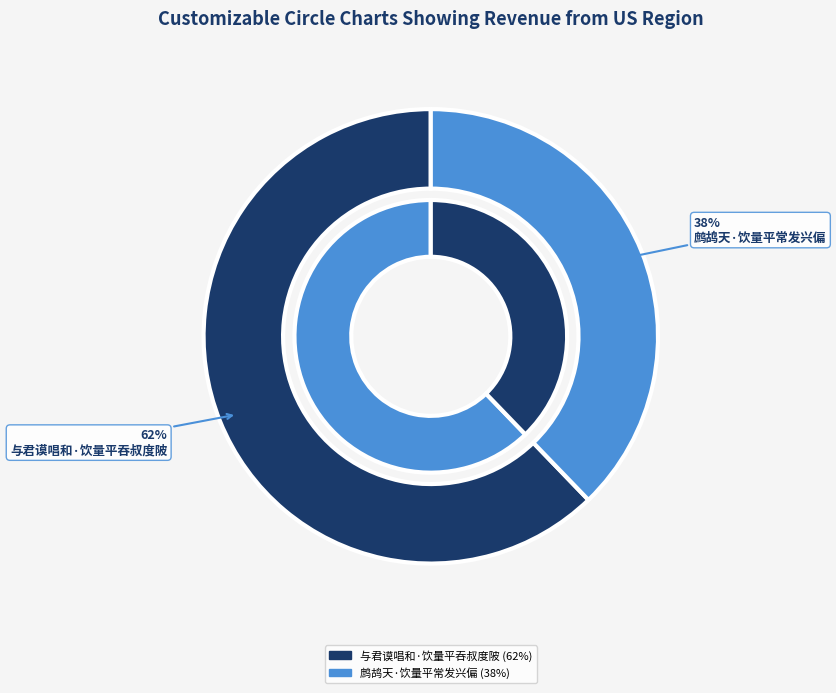

Is the sum of 鹧鸪天·饮量平常发兴偏 and 与君谟唱和·饮量平吞叔度陂 greater than half?

Yes